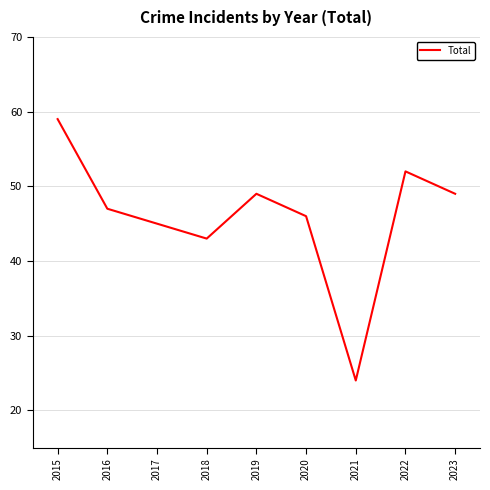

Is it true that the value at 2017 is 59?

False